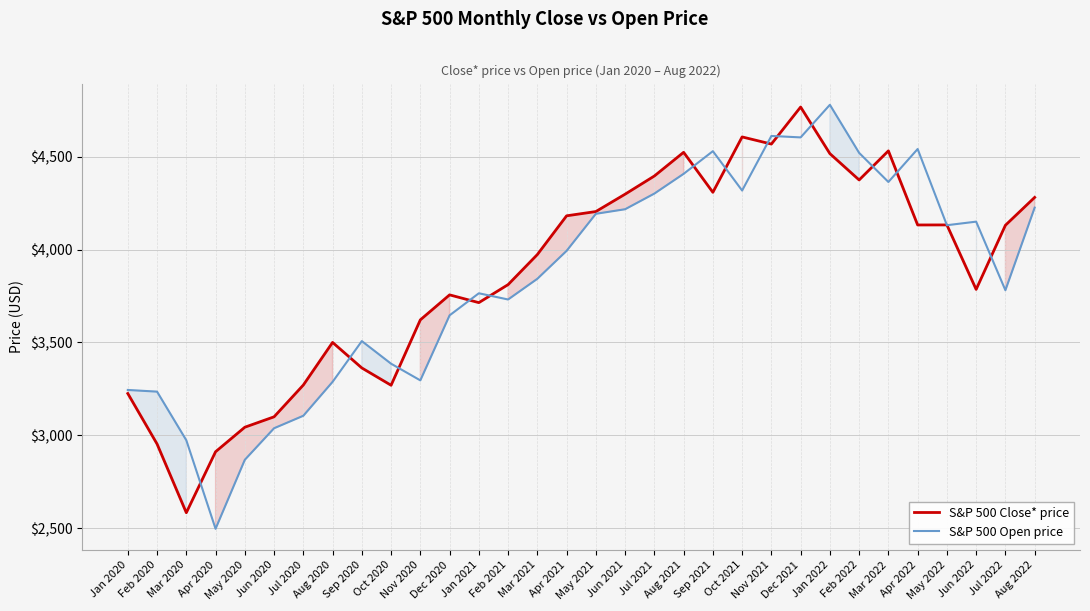

At how many categories does at least one series exceed 4261?

12